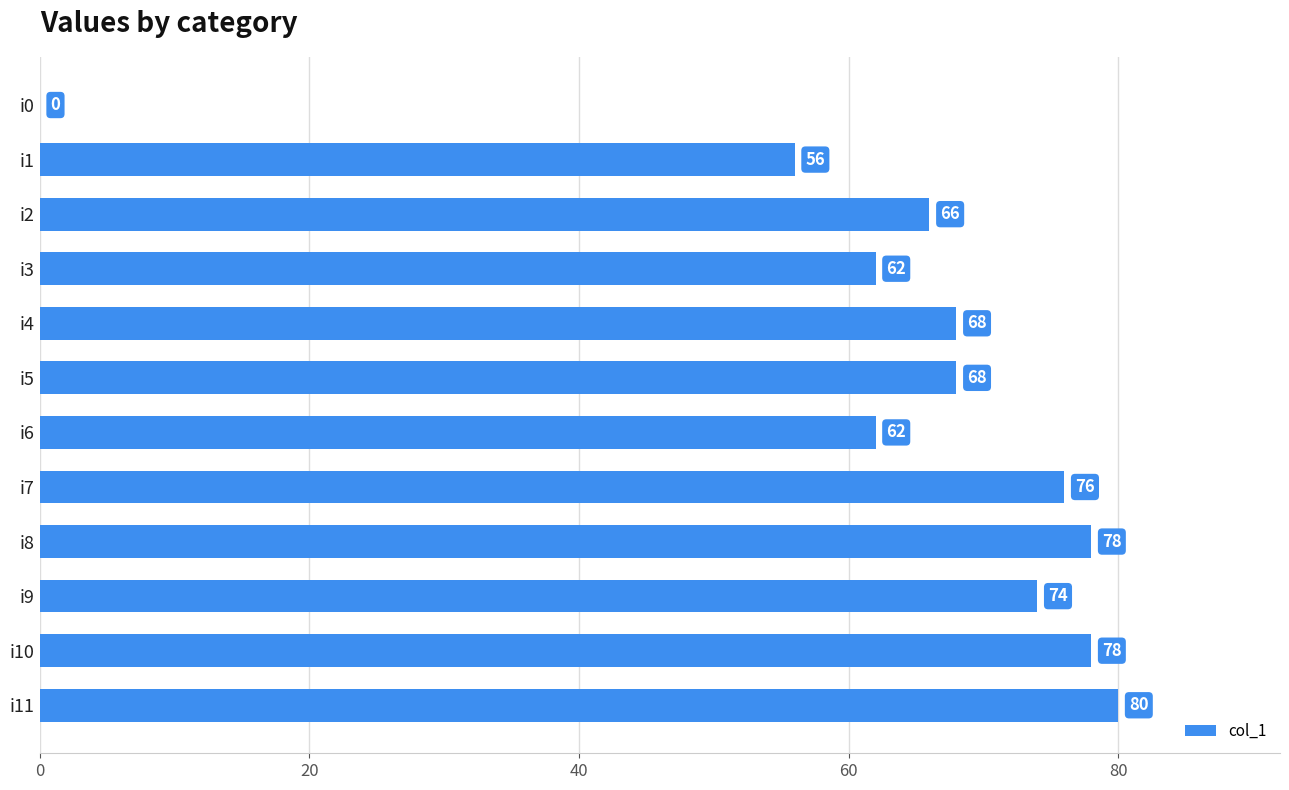

Reading top to bottom, what are all the values shown in this chart?

i0=0	i1=56	i2=66	i3=62	i4=68	i5=68	i6=62	i7=76	i8=78	i9=74	i10=78	i11=80